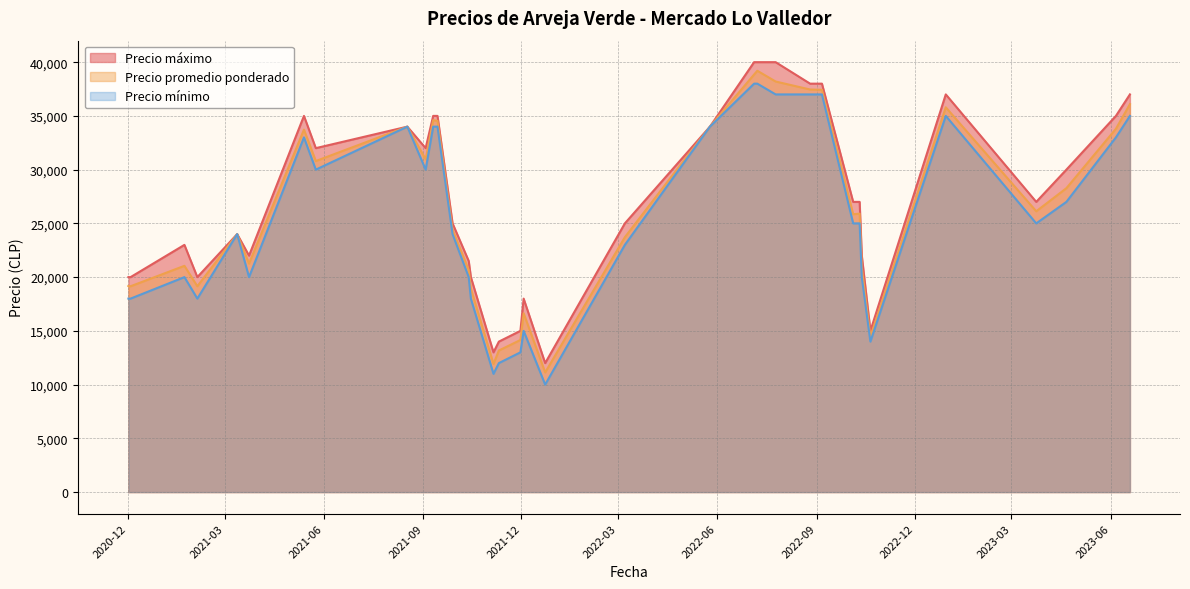

At which category is the sum across all series the highest?

2022-07-08